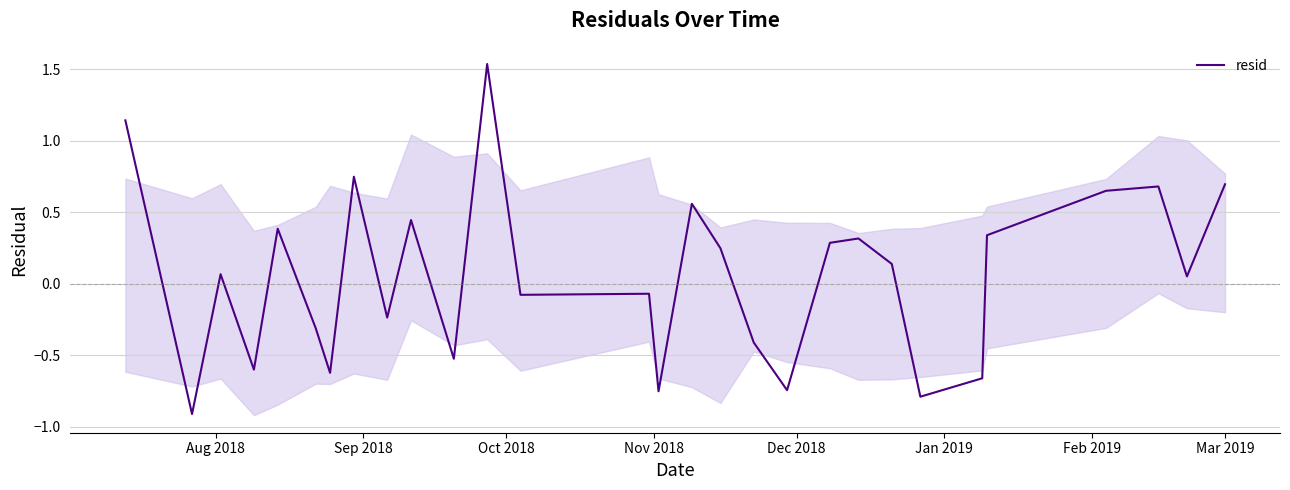

What is the lowest value of the resid series?

-0.9